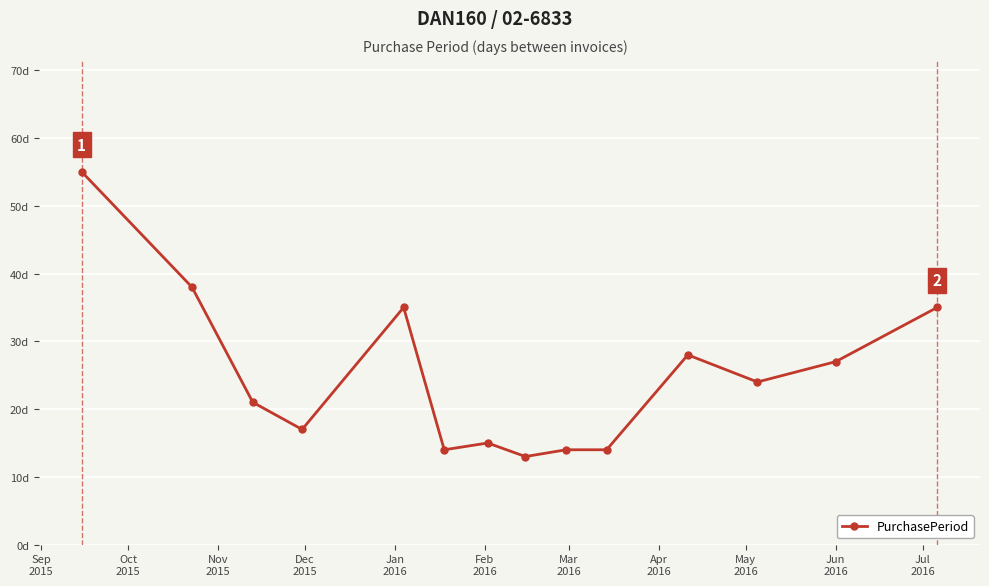

Where is the data nearest to the value 34?

Jan
2016